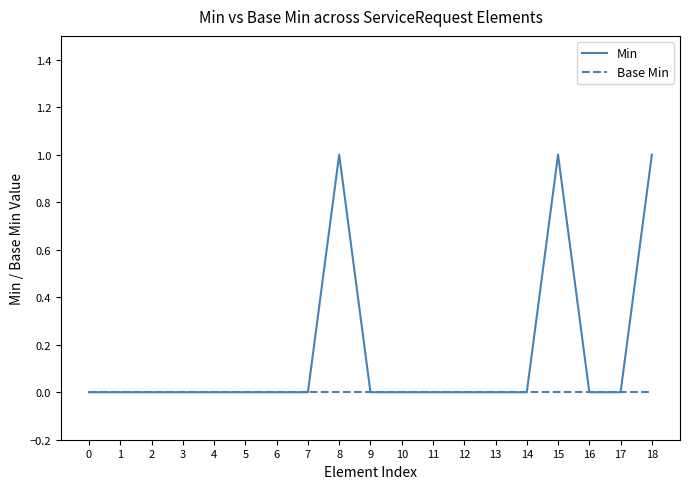

The value of Min at 18 is 2. True or false?

False